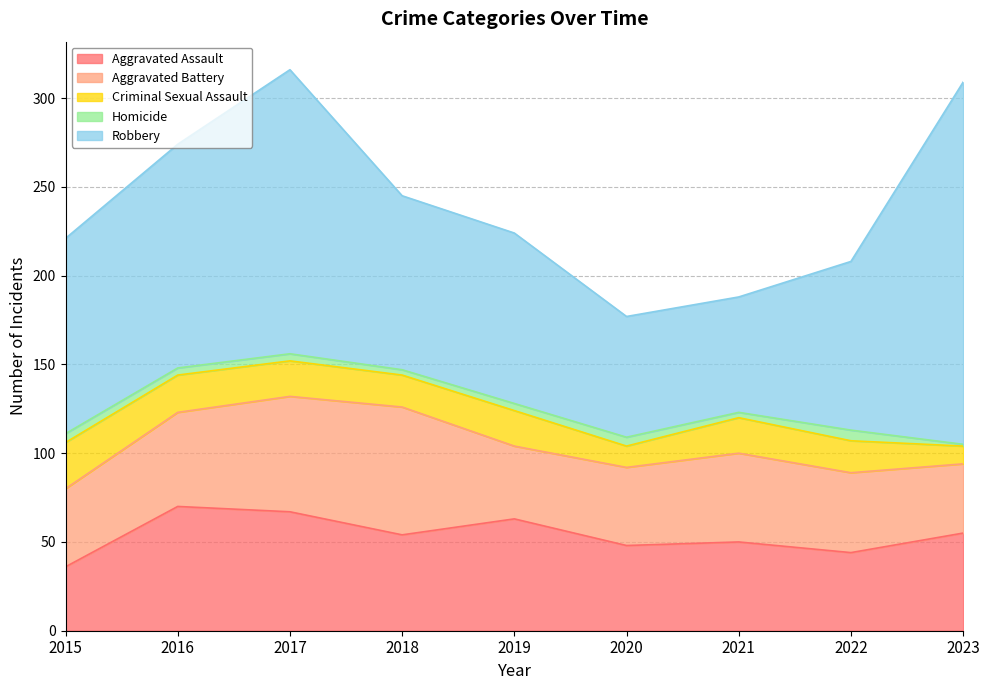

At which category does the chart reach its peak across all series?

2023